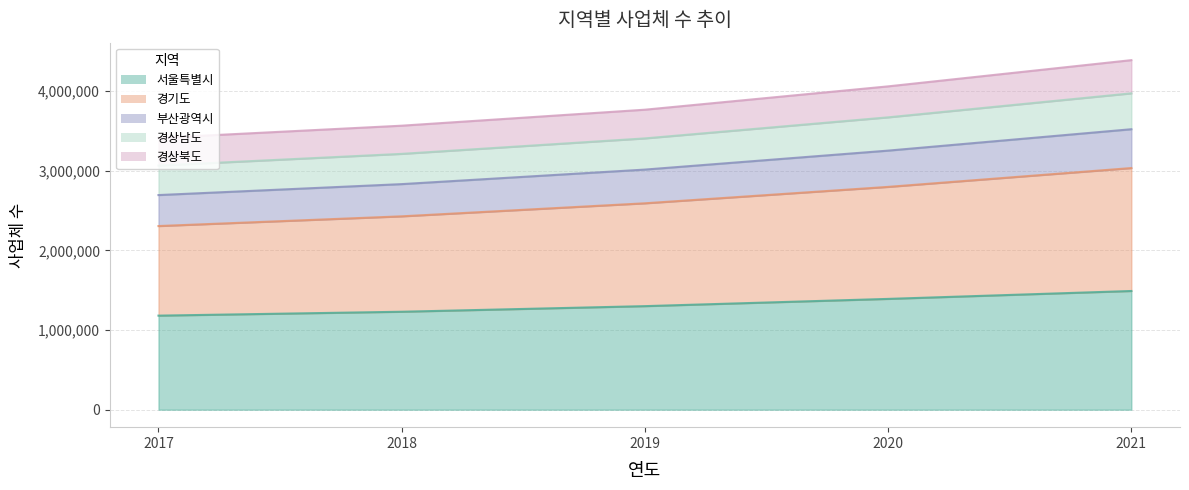

True or false: 경기도 has a value of 3692392 at 2017.

False